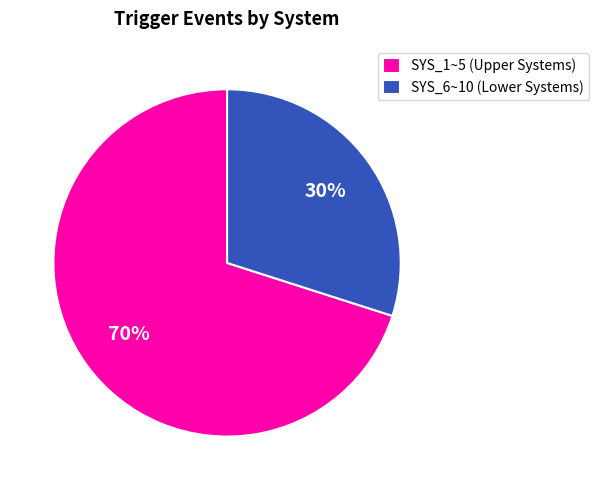

Does any single category account for the majority?

Yes